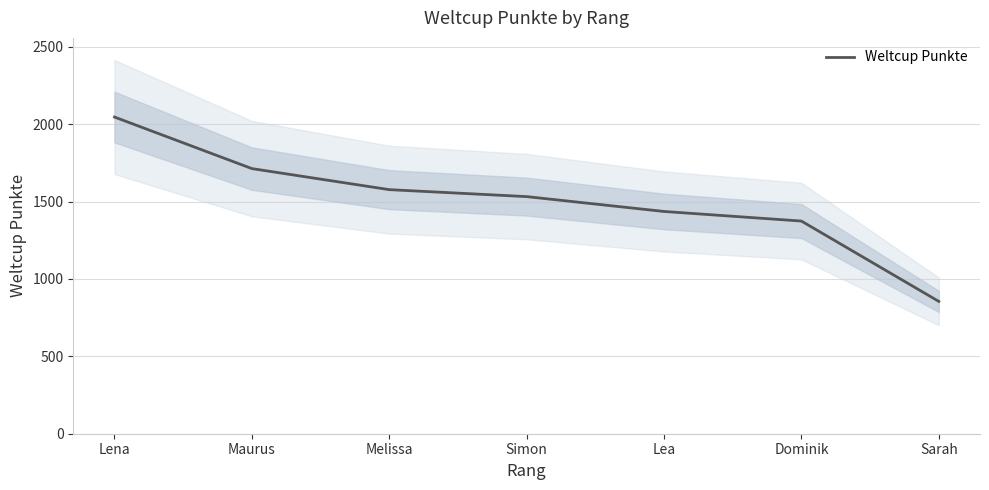

Reading left to right, what are all the values shown in this chart?

Lena=2046	Maurus=1713	Melissa=1577	Simon=1532	Lea=1436	Dominik=1374	Sarah=855